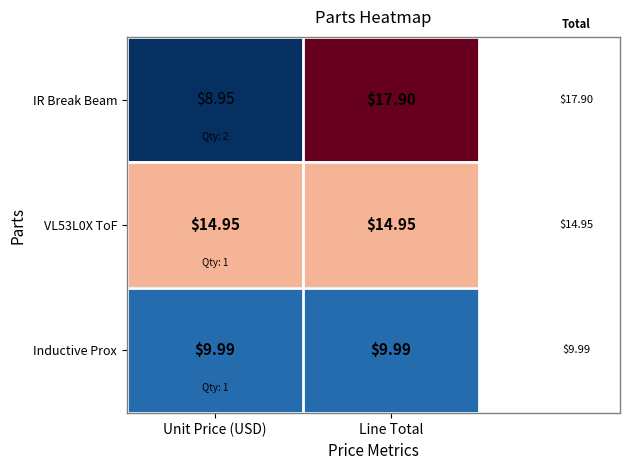

At which category is the sum across all series the highest?

Line Total